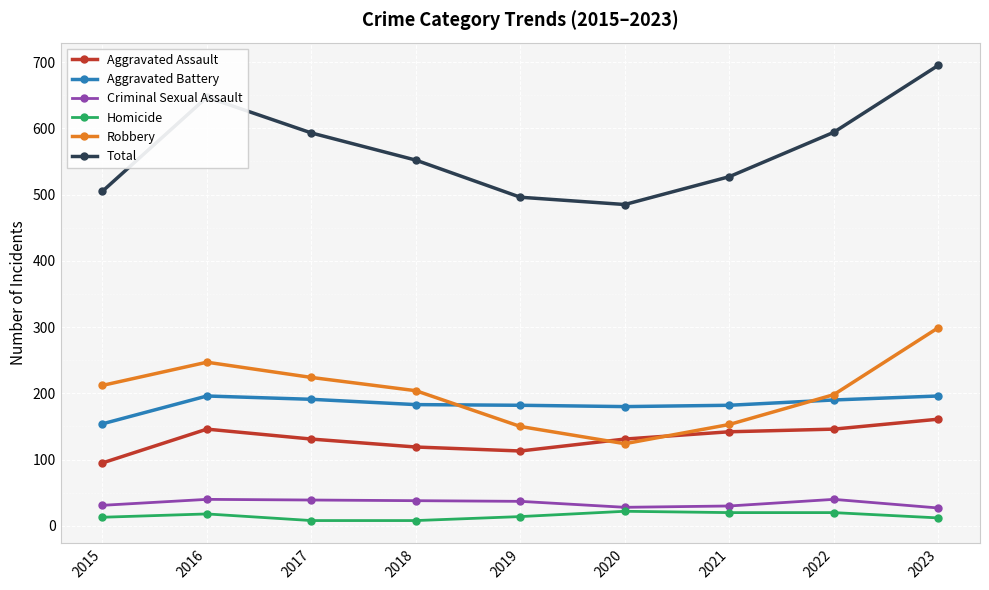

Which series has the widest spread of values?

Total